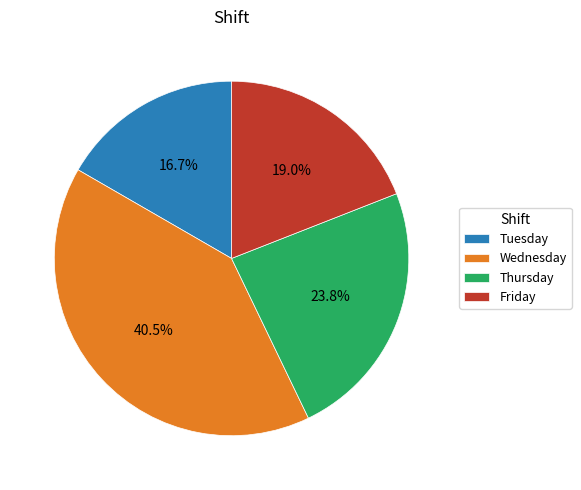

Combined, do Thursday and Wednesday account for over 50%?

Yes